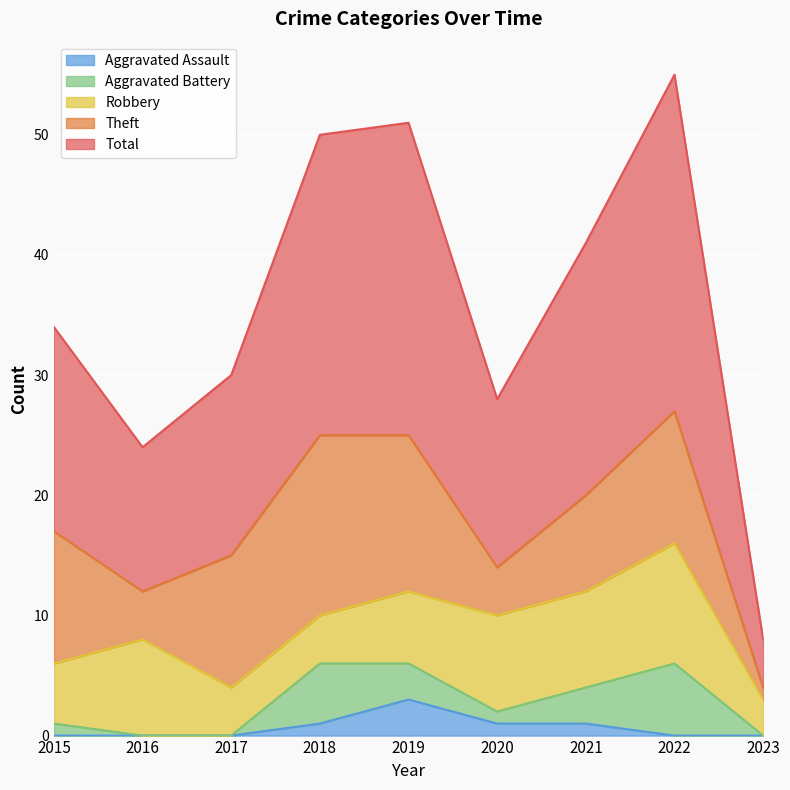

How many data points does each series have?

9